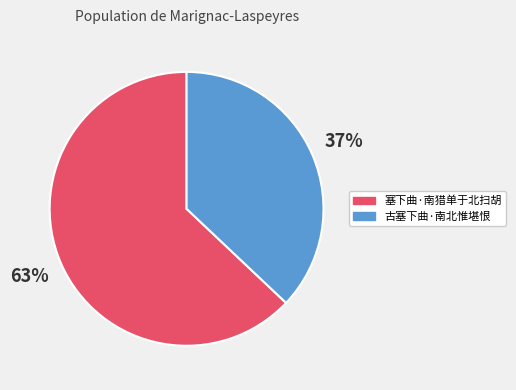

Do 塞下曲·南猎单于北扫胡 and 古塞下曲·南北惟堪恨 together represent more than half of the pie?

Yes